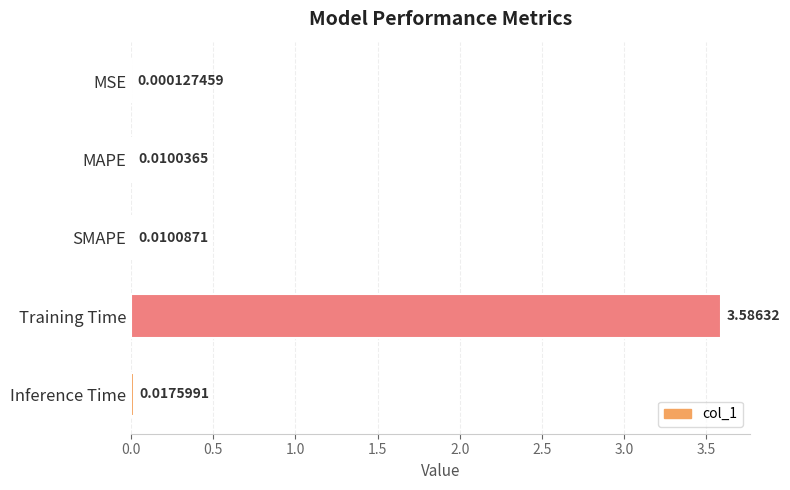

What is the sum of all values?

3.6